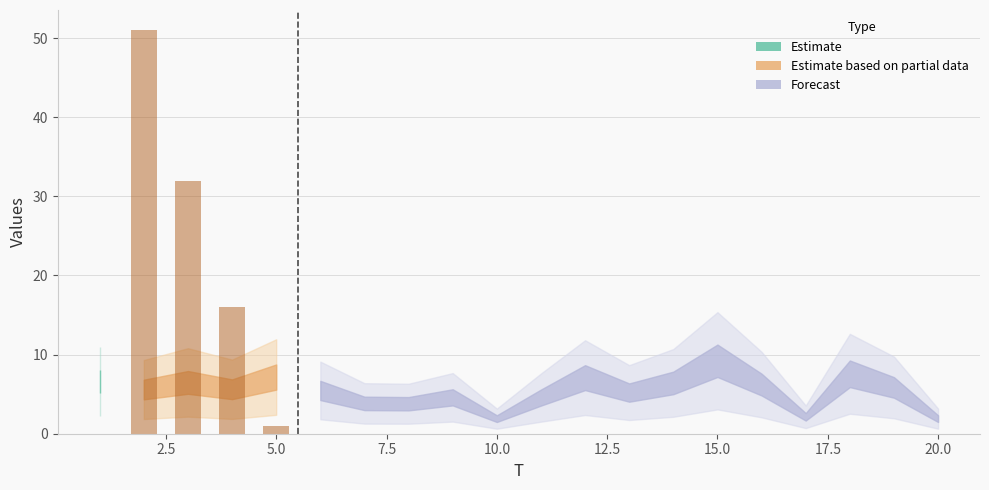

What is the greatest value displayed?

51